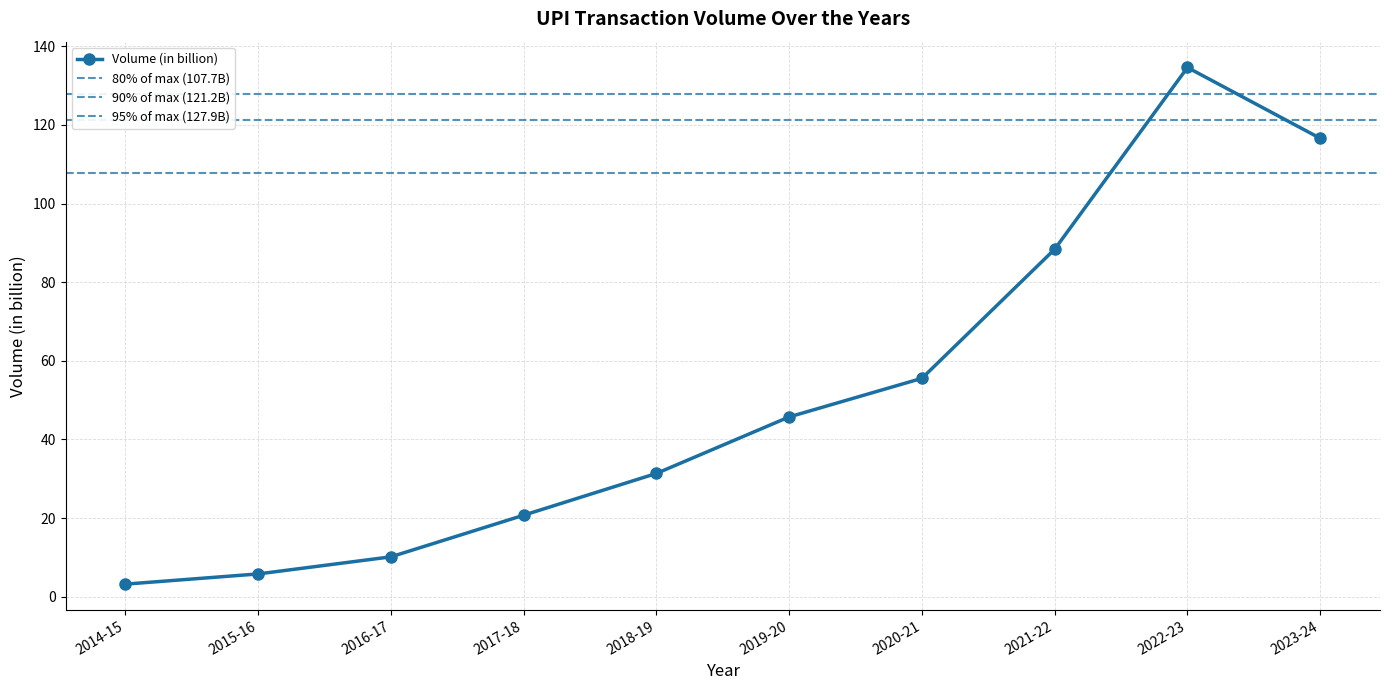

How many values are below 45?

5